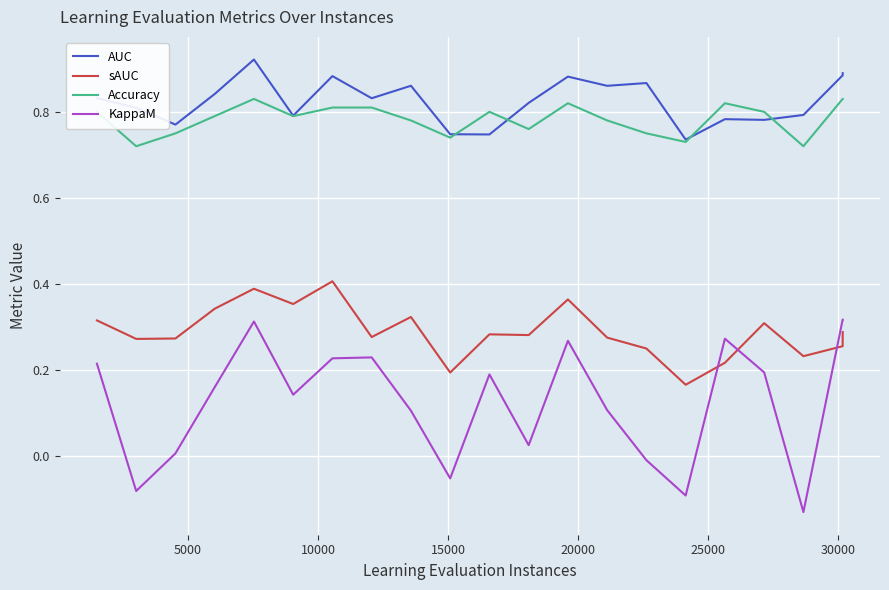

Rank the series by their maximum value, from highest to lowest.

AUC, Accuracy, sAUC, KappaM